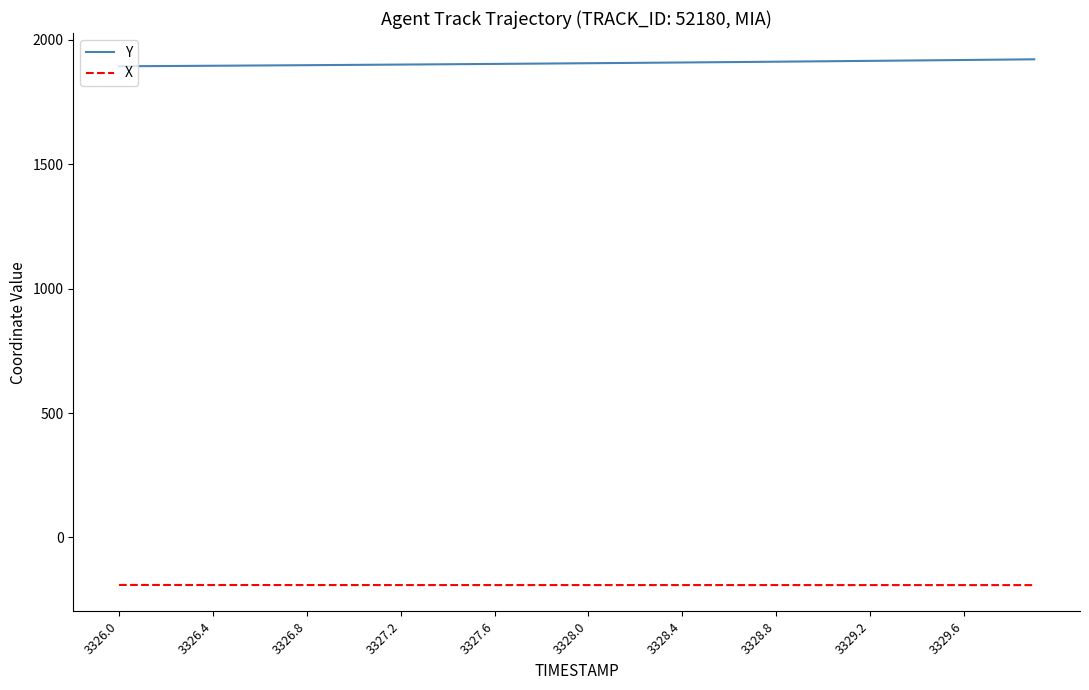

Which series has the largest total across all categories?

Y